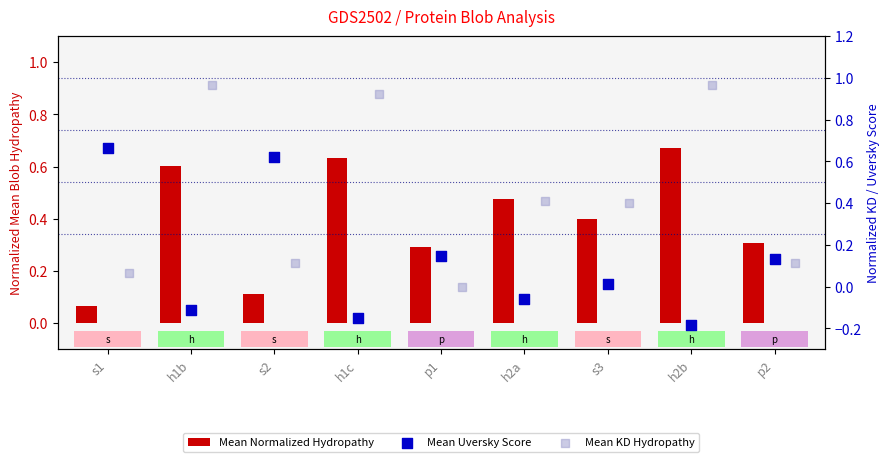

Which series contains the highest Y value?

Mean KD Hydropathy